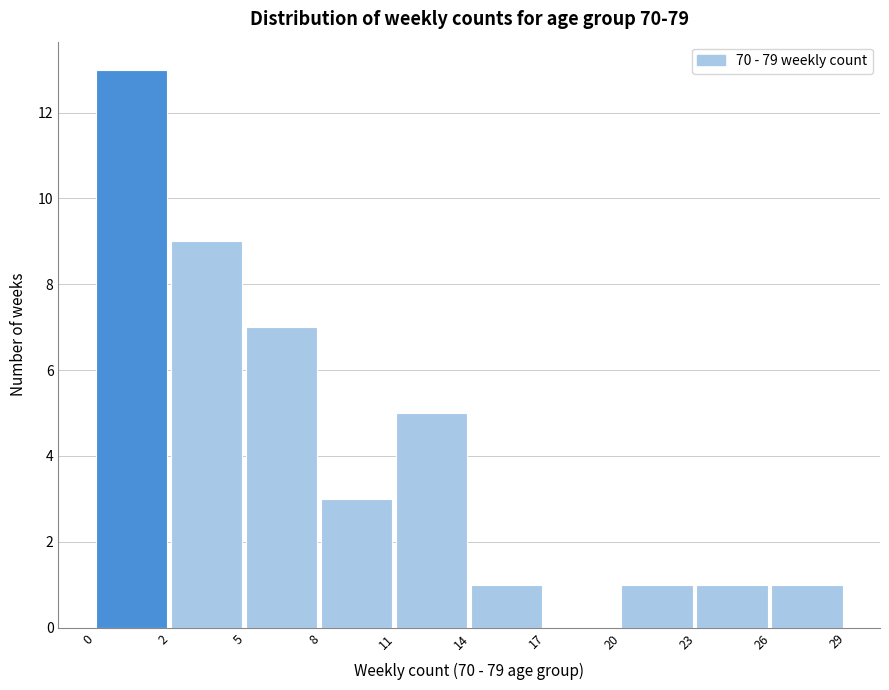

Reading left to right, list all the values displayed in this chart.

0=13	2=9	5=7	8=3	11=5	14=1	17=0	20=1	23=1	26=1